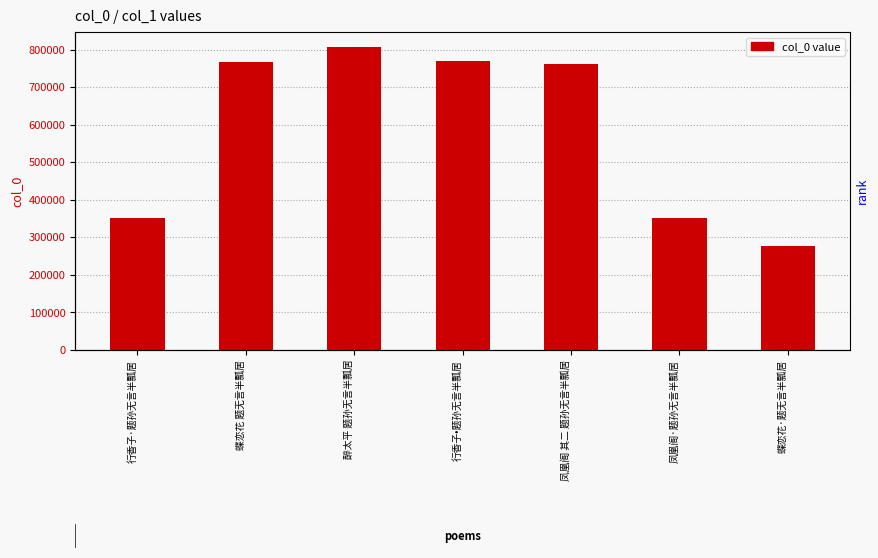

What is the greatest value displayed?

806774